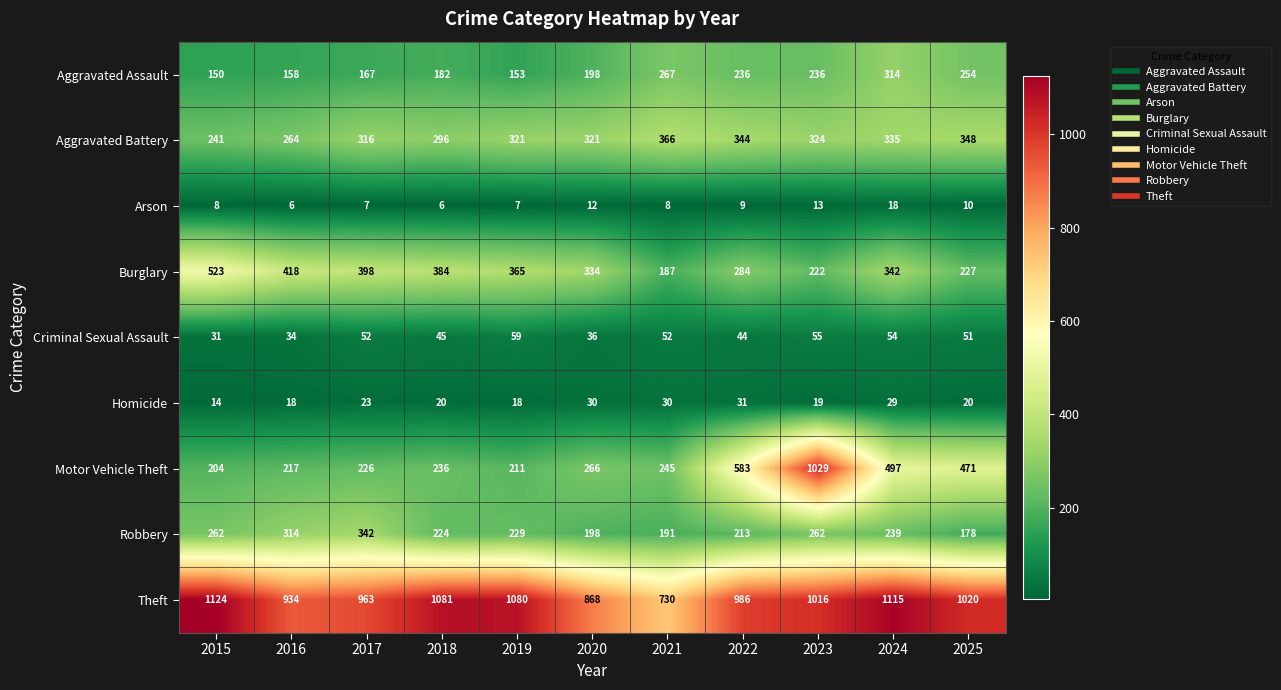

Rank the categories by Motor Vehicle Theft value from highest to lowest.

2023, 2022, 2024, 2025, 2020, 2021, 2018, 2017, 2016, 2019, 2015